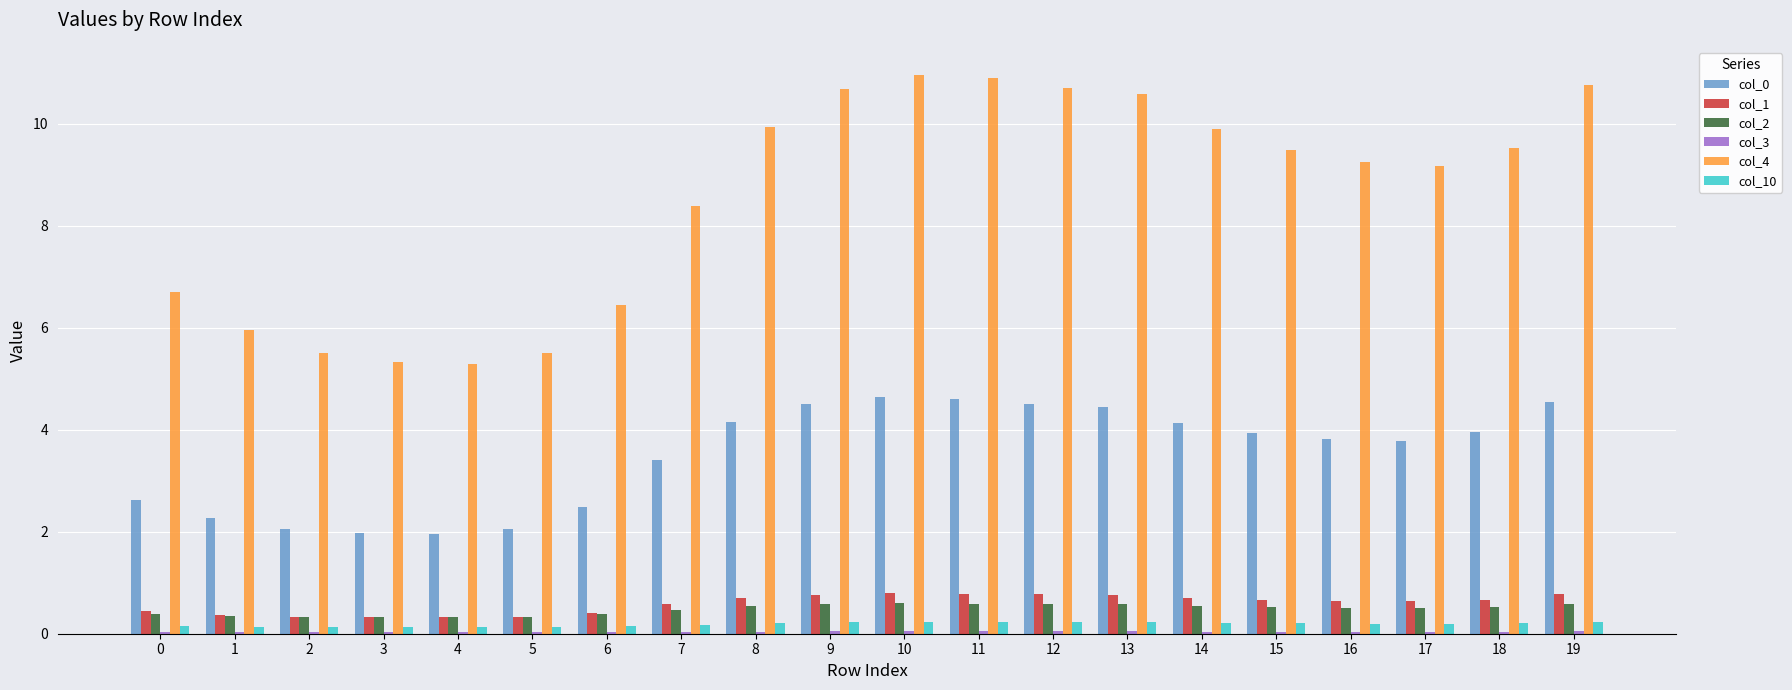

What is the lowest value of the col_10 series?

0.1